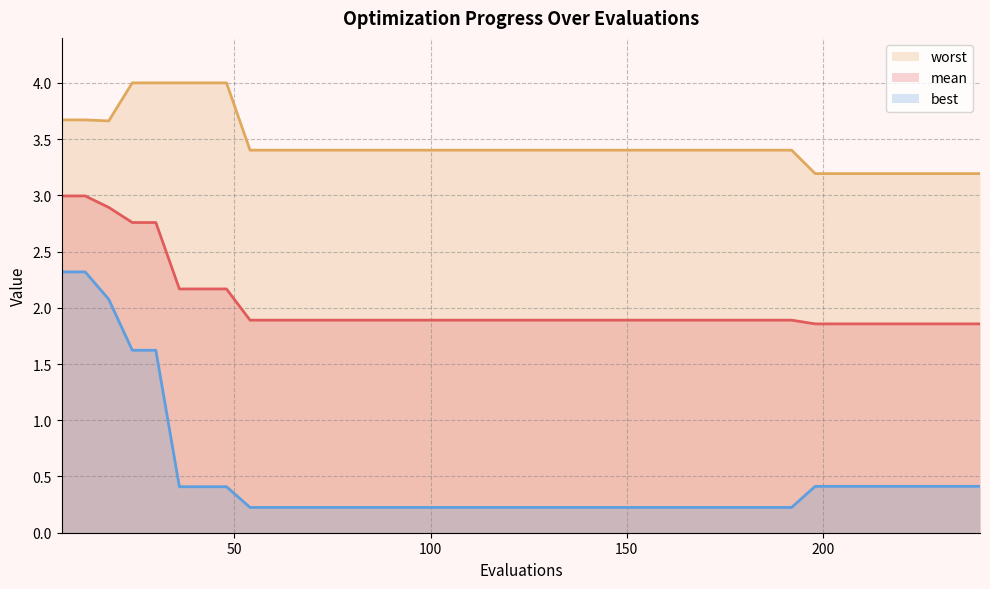

Which has a higher value, 192 or 48?

48